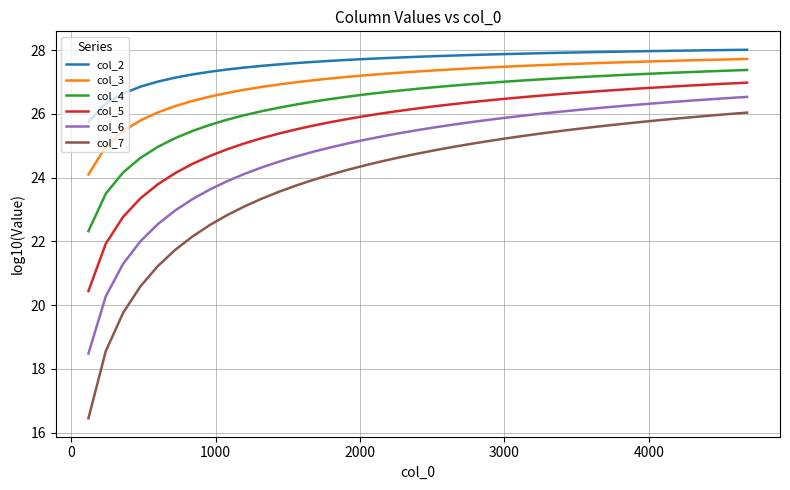

What is the highest value of the col_5 series?

27.0